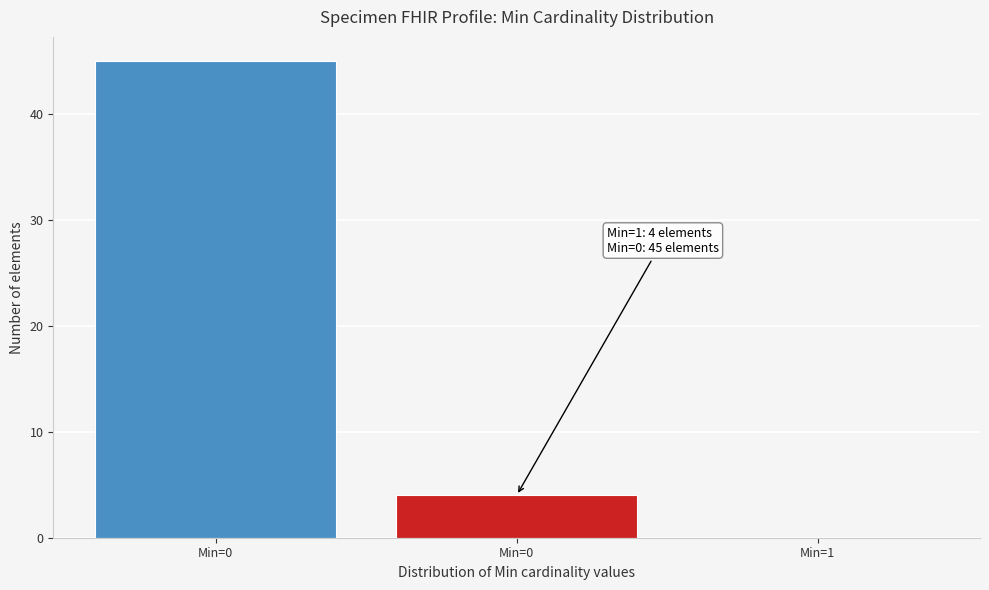

How many values are above zero?

2